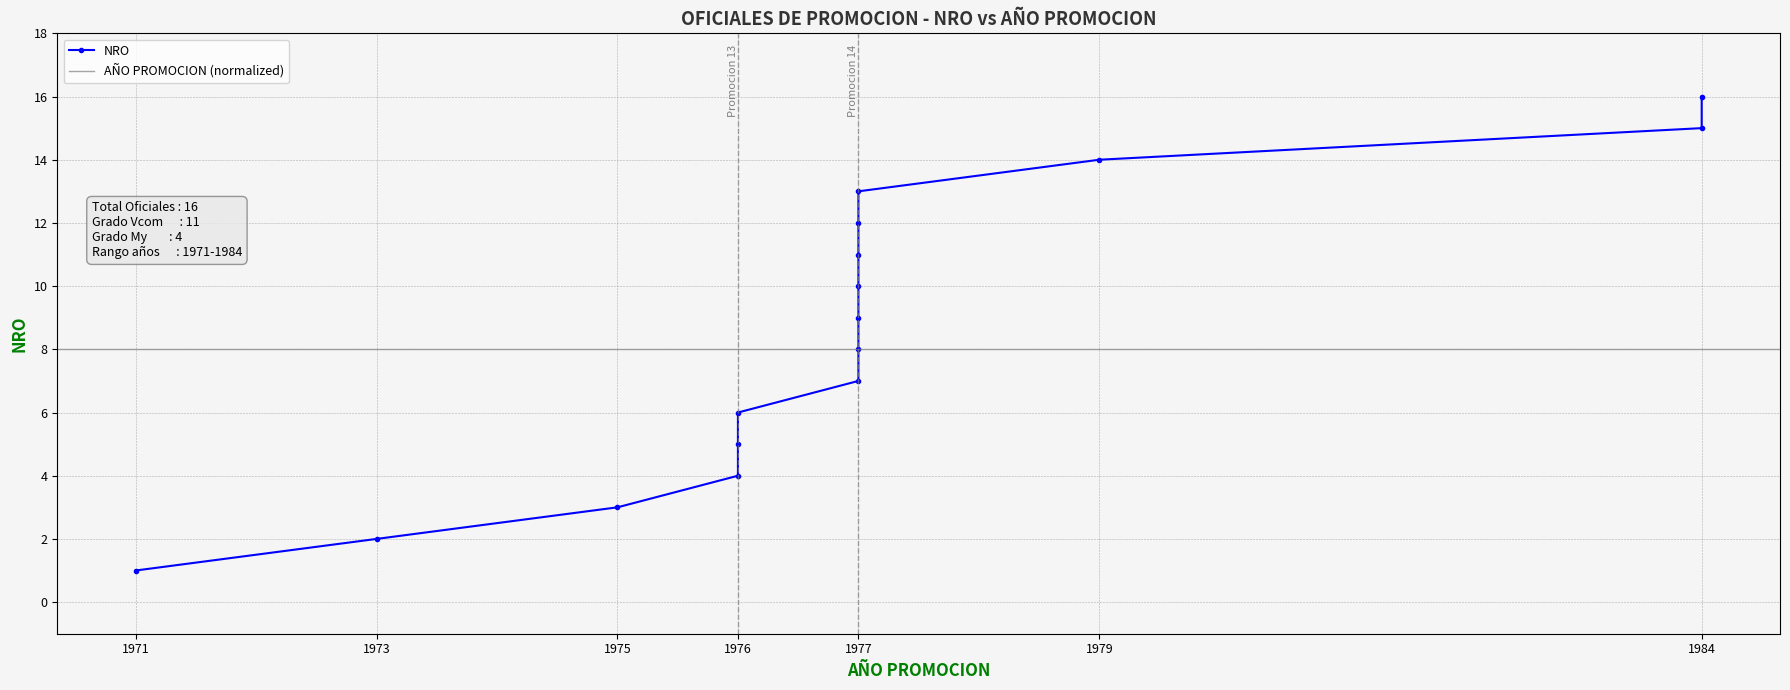

At which category does the chart reach its minimum across all series?

1971